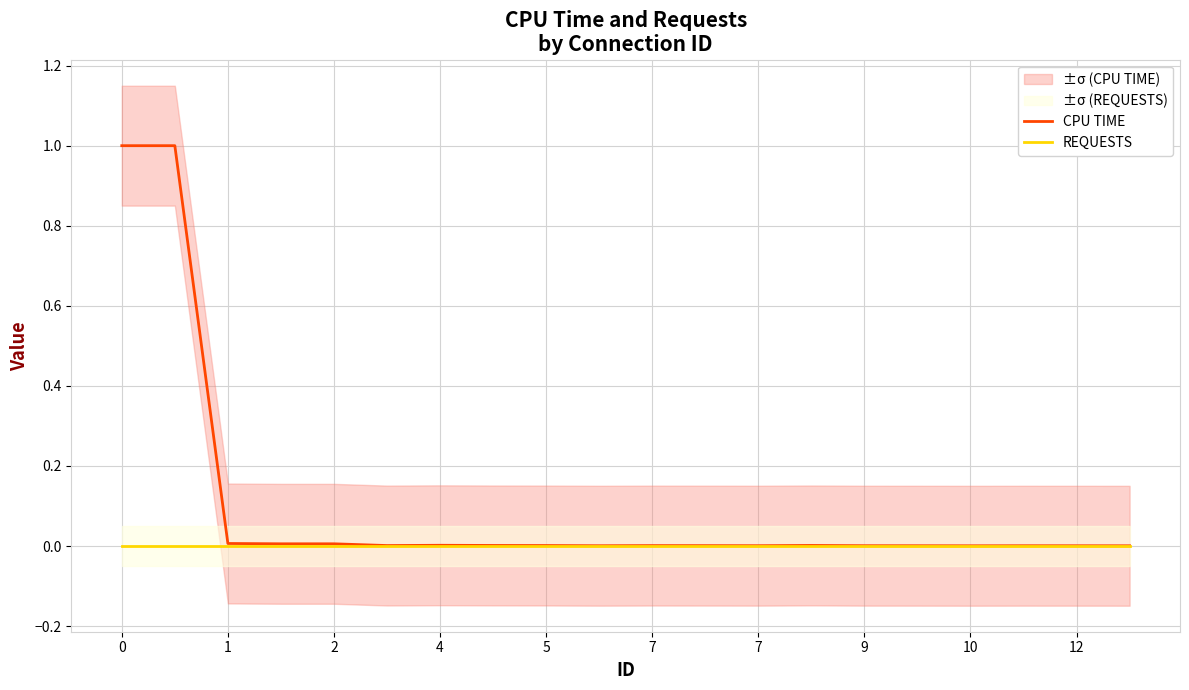

What is the total value across all series at 0?

1.0